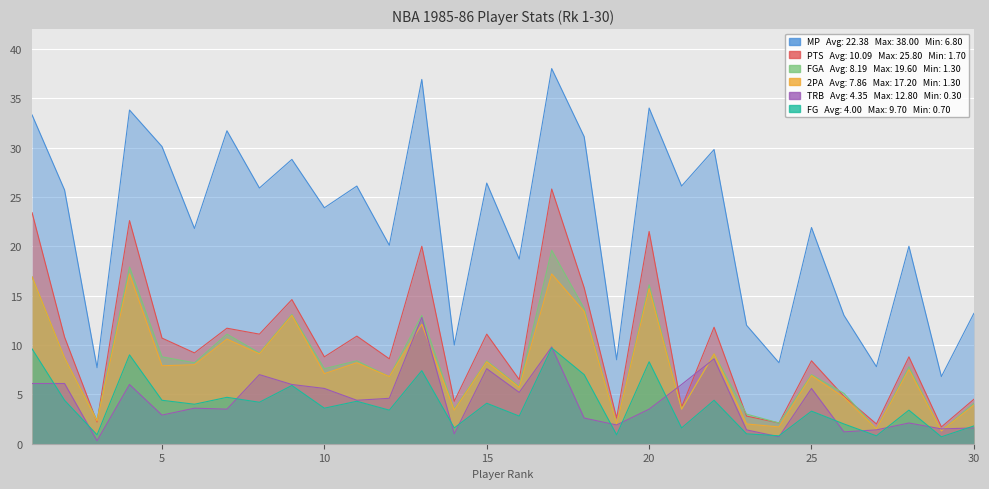

Reading right to left, extract all data points from this chart.

MP: 30=13.2	29=6.8	28=20.0	27=7.8	26=13.0	25=21.9	24=8.2	23=12.0	22=29.8	21=26.1	20=34.0	19=8.5	18=31.1	17=38.0	16=18.7	15=26.4	14=10.0	13=36.9	12=20.1	11=26.1	10=23.9	9=28.8	8=25.9	7=31.7	6=21.8	5=30.1	4=33.8	3=7.7	2=25.7	1=33.3
PTS: 30=4.5	29=1.7	28=8.8	27=2.0	26=4.8	25=8.4	24=2.1	23=2.8	22=11.8	21=3.7	20=21.5	19=2.6	18=15.8	17=25.8	16=6.5	15=11.1	14=4.3	13=20.0	12=8.6	11=10.9	10=8.8	9=14.6	8=11.1	7=11.7	6=9.2	5=10.7	4=22.6	3=2.2	2=10.8	1=23.4
FGA: 30=4.1	29=1.3	28=7.8	27=1.5	26=5.1	25=7.0	24=2.1	23=3.0	22=9.1	21=3.5	20=16.1	19=2.0	18=13.7	17=19.6	16=5.8	15=8.4	14=3.5	13=13.0	12=6.8	11=8.4	10=7.6	9=13.1	8=9.2	7=11.1	6=8.2	5=8.8	4=17.9	3=2.4	2=8.7	1=16.9
2PA: 30=3.9	29=1.3	28=7.5	27=1.5	26=4.7	25=6.9	24=1.7	23=2.0	22=9.1	21=3.5	20=15.7	19=2.0	18=13.4	17=17.2	16=5.7	15=8.3	14=3.4	13=12.1	12=6.8	11=8.2	10=7.1	9=13.0	8=9.1	7=10.6	6=8.0	5=7.9	4=17.2	3=2.3	2=8.7	1=16.9
TRB: 30=1.6	29=1.5	28=2.1	27=1.4	26=1.2	25=5.6	24=0.7	23=1.4	22=8.6	21=6.0	20=3.5	19=1.9	18=2.6	17=9.8	16=5.2	15=7.6	14=1.0	13=12.8	12=4.6	11=4.4	10=5.6	9=6.0	8=7.0	7=3.5	6=3.6	5=2.9	4=6.0	3=0.3	2=6.1	1=6.1
FG: 30=1.8	29=0.7	28=3.4	27=0.8	26=2.0	25=3.3	24=0.8	23=1.0	22=4.4	21=1.6	20=8.3	19=0.9	18=7.0	17=9.7	16=2.8	15=4.1	14=1.6	13=7.4	12=3.4	11=4.3	10=3.6	9=5.9	8=4.2	7=4.7	6=4.0	5=4.4	4=9.0	3=0.9	2=4.4	1=9.6